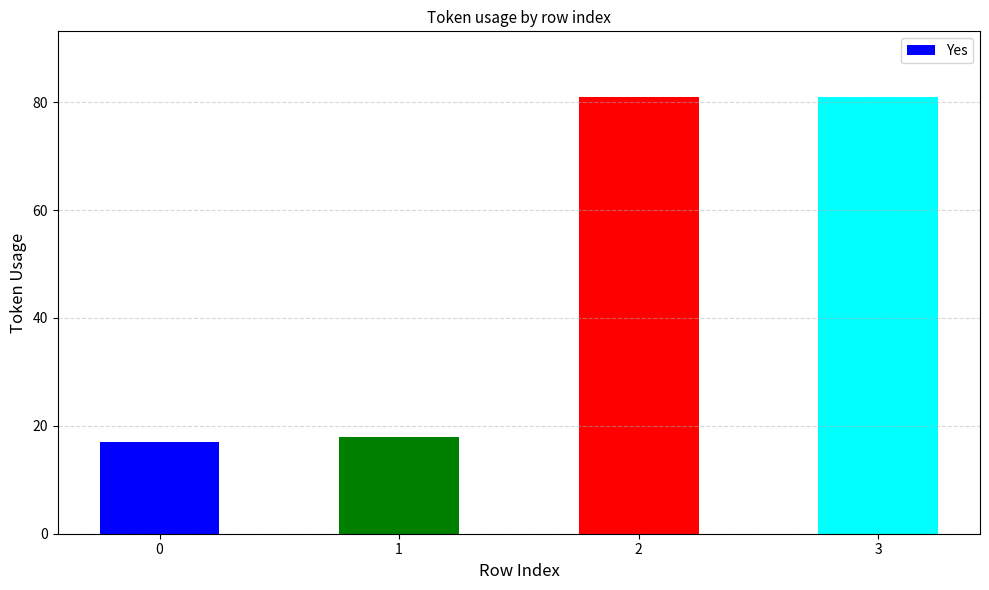

What is the greatest value displayed?

81